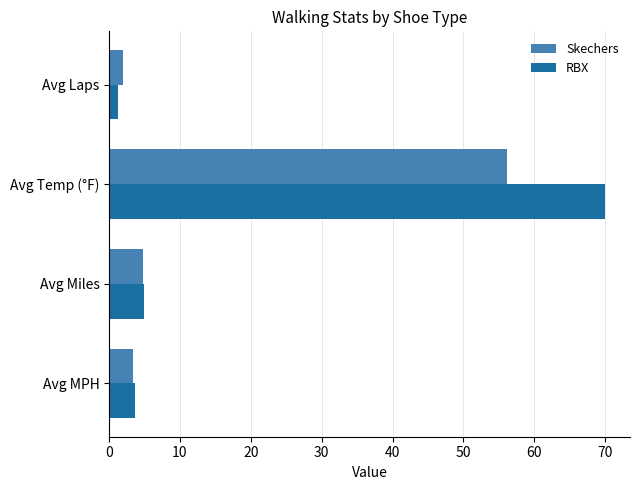

What is the difference between the RBX values at Avg Miles and Avg Temp (°F)?

65.1